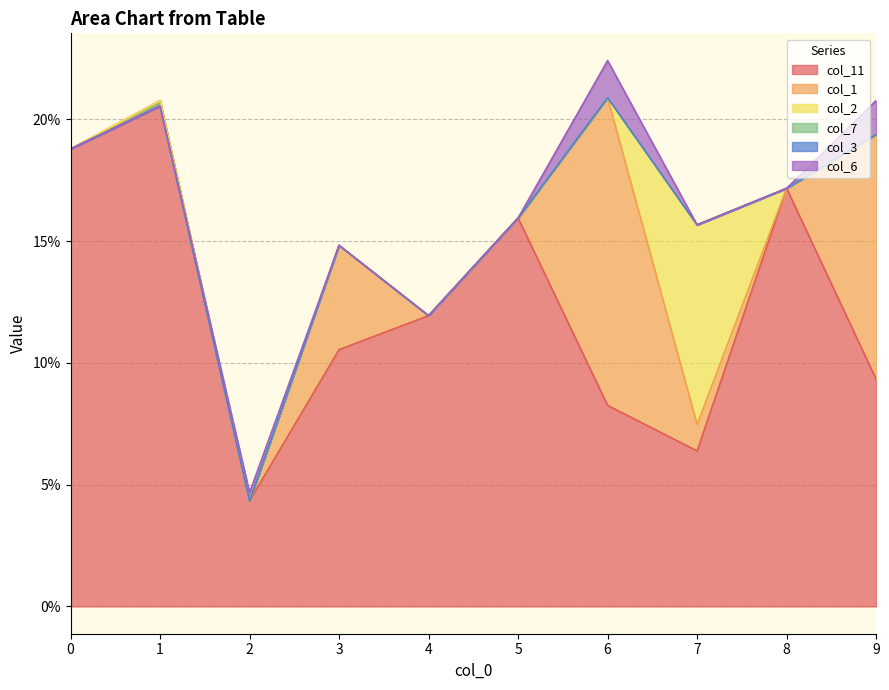

What are all the series names shown in the legend?

col_11, col_1, col_2, col_7, col_3, col_6